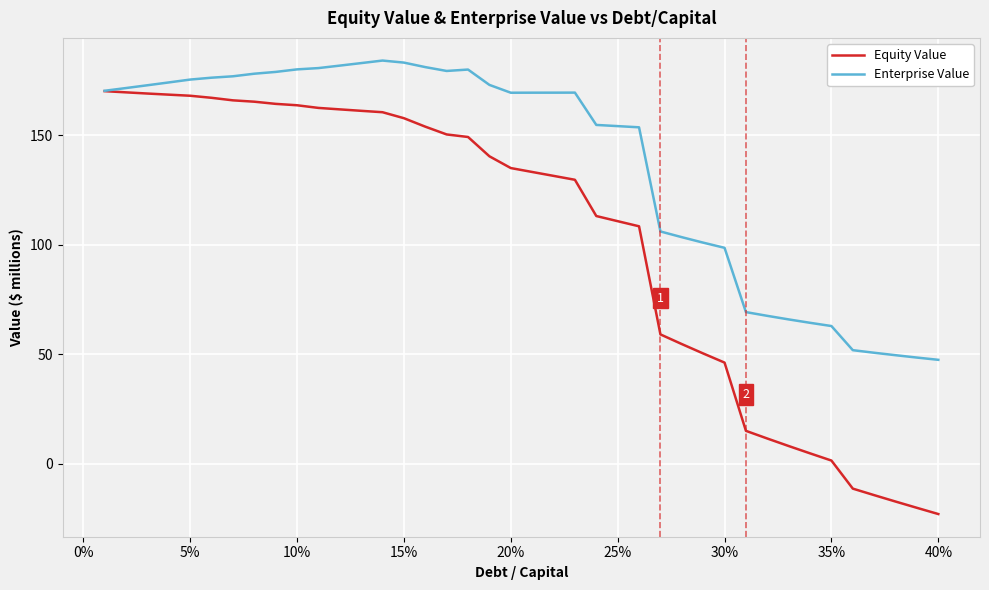

How many distinct data groups are displayed?

2